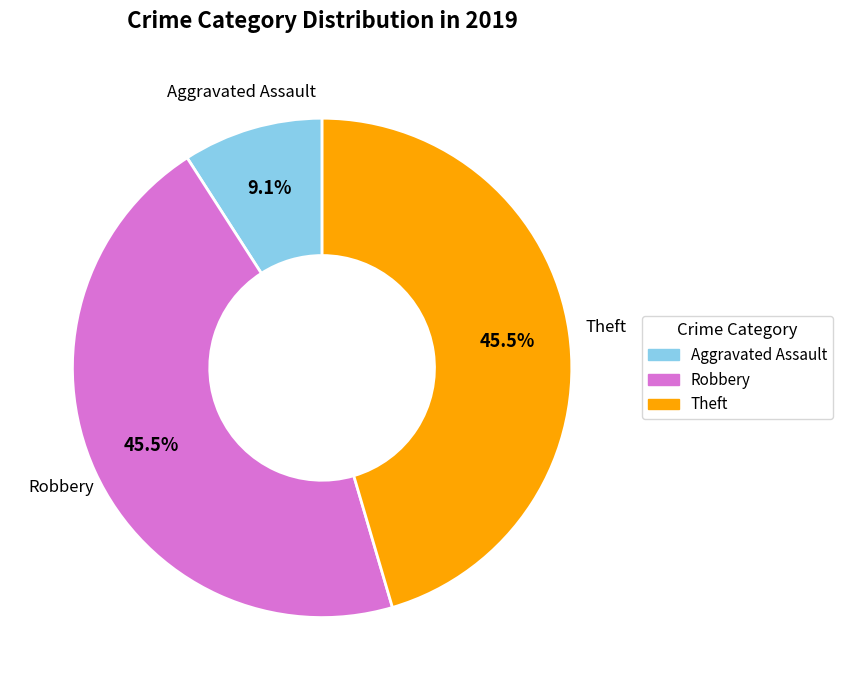

The Aggravated Assault slice represents 16% of the pie. True or false?

False